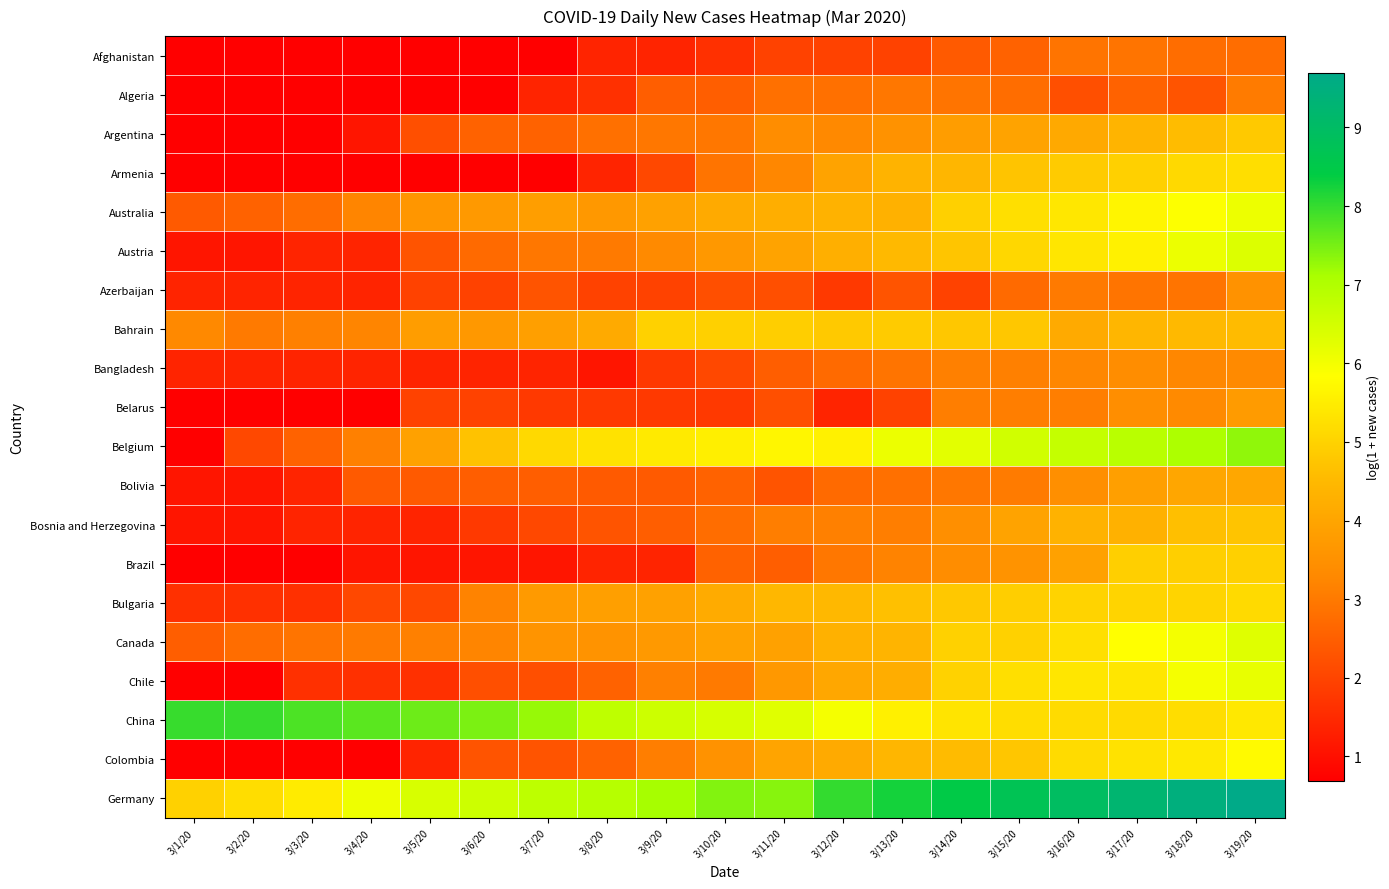

Reading right to left, extract all data points from this chart.

Afghanistan: 3/19/20=2.8	3/18/20=2.8	3/17/20=2.9	3/16/20=2.9	3/15/20=2.6	3/14/20=2.4	3/13/20=1.9	3/12/20=1.9	3/11/20=1.9	3/10/20=1.6	3/9/20=1.4	3/8/20=1.4	3/7/20=0.7	3/6/20=0.7	3/5/20=0.7	3/4/20=0.7	3/3/20=0.7	3/2/20=0.7	3/1/20=0.7
Algeria: 3/19/20=3.0	3/18/20=2.3	3/17/20=2.6	3/16/20=2.2	3/15/20=2.8	3/14/20=2.9	3/13/20=2.9	3/12/20=2.8	3/11/20=2.8	3/10/20=2.5	3/9/20=2.5	3/8/20=1.6	3/7/20=1.4	3/6/20=0.7	3/5/20=0.7	3/4/20=0.7	3/3/20=0.7	3/2/20=0.7	3/1/20=0.7
Argentina: 3/19/20=4.8	3/18/20=4.6	3/17/20=4.4	3/16/20=4.1	3/15/20=4.0	3/14/20=3.8	3/13/20=3.5	3/12/20=3.3	3/11/20=3.4	3/10/20=2.9	3/9/20=2.9	3/8/20=2.8	3/7/20=2.6	3/6/20=2.6	3/5/20=2.2	3/4/20=1.1	3/3/20=0.7	3/2/20=0.7	3/1/20=0.7
Armenia: 3/19/20=5.2	3/18/20=5.1	3/17/20=5.0	3/16/20=4.9	3/15/20=4.7	3/14/20=4.4	3/13/20=4.4	3/12/20=4.0	3/11/20=3.3	3/10/20=2.9	3/9/20=2.1	3/8/20=1.4	3/7/20=0.7	3/6/20=0.7	3/5/20=0.7	3/4/20=0.7	3/3/20=0.7	3/2/20=0.7	3/1/20=0.7
Australia: 3/19/20=6.1	3/18/20=5.8	3/17/20=5.7	3/16/20=5.4	3/15/20=5.2	3/14/20=4.9	3/13/20=4.3	3/12/20=4.3	3/11/20=4.2	3/10/20=4.1	3/9/20=3.9	3/8/20=3.7	3/7/20=3.8	3/6/20=3.7	3/5/20=3.6	3/4/20=3.2	3/3/20=2.8	3/2/20=2.6	3/1/20=2.4
Austria: 3/19/20=6.4	3/18/20=6.1	3/17/20=5.6	3/16/20=5.4	3/15/20=5.1	3/14/20=4.7	3/13/20=4.5	3/12/20=4.3	3/11/20=4.0	3/10/20=3.7	3/9/20=3.3	3/8/20=3.0	3/7/20=2.9	3/6/20=2.7	3/5/20=2.3	3/4/20=1.4	3/3/20=1.4	3/2/20=1.1	3/1/20=1.1
Azerbaijan: 3/19/20=3.5	3/18/20=2.9	3/17/20=2.9	3/16/20=3.0	3/15/20=2.7	3/14/20=1.9	3/13/20=2.3	3/12/20=1.8	3/11/20=2.2	3/10/20=2.2	3/9/20=1.9	3/8/20=1.9	3/7/20=2.3	3/6/20=1.9	3/5/20=1.9	3/4/20=1.4	3/3/20=1.4	3/2/20=1.4	3/1/20=1.4
Bahrain: 3/19/20=4.6	3/18/20=4.5	3/17/20=4.4	3/16/20=4.1	3/15/20=4.8	3/14/20=4.8	3/13/20=4.9	3/12/20=4.8	3/11/20=4.9	3/10/20=4.9	3/9/20=5.0	3/8/20=4.1	3/7/20=3.9	3/6/20=3.7	3/5/20=3.8	3/4/20=3.2	3/3/20=3.1	3/2/20=3.0	3/1/20=3.3
Bangladesh: 3/19/20=3.3	3/18/20=3.3	3/17/20=3.4	3/16/20=3.3	3/15/20=3.1	3/14/20=3.1	3/13/20=2.9	3/12/20=2.7	3/11/20=2.5	3/10/20=2.1	3/9/20=1.8	3/8/20=1.1	3/7/20=1.4	3/6/20=1.4	3/5/20=1.4	3/4/20=1.4	3/3/20=1.4	3/2/20=1.4	3/1/20=1.4
Belarus: 3/19/20=3.8	3/18/20=3.3	3/17/20=3.4	3/16/20=3.1	3/15/20=3.1	3/14/20=3.1	3/13/20=1.9	3/12/20=1.4	3/11/20=2.2	3/10/20=1.8	3/9/20=1.8	3/8/20=1.8	3/7/20=1.8	3/6/20=1.9	3/5/20=1.9	3/4/20=0.7	3/3/20=0.7	3/2/20=0.7	3/1/20=0.7
Belgium: 3/19/20=7.3	3/18/20=7.1	3/17/20=6.9	3/16/20=6.7	3/15/20=6.5	3/14/20=6.3	3/13/20=6.1	3/12/20=5.6	3/11/20=5.7	3/10/20=5.5	3/9/20=5.4	3/8/20=5.3	3/7/20=5.1	3/6/20=4.7	3/5/20=3.9	3/4/20=3.1	3/3/20=2.6	3/2/20=2.1	3/1/20=0.7
Bolivia: 3/19/20=4.1	3/18/20=4.0	3/17/20=3.9	3/16/20=3.5	3/15/20=3.0	3/14/20=2.9	3/13/20=2.8	3/12/20=2.7	3/11/20=2.3	3/10/20=2.6	3/9/20=2.4	3/8/20=2.4	3/7/20=2.5	3/6/20=2.5	3/5/20=2.4	3/4/20=2.4	3/3/20=1.4	3/2/20=1.1	3/1/20=1.1
Bosnia and Herzegovina: 3/19/20=4.7	3/18/20=4.6	3/17/20=4.3	3/16/20=4.3	3/15/20=4.0	3/14/20=3.5	3/13/20=3.1	3/12/20=3.1	3/11/20=3.1	3/10/20=2.8	3/9/20=2.5	3/8/20=2.3	3/7/20=2.1	3/6/20=1.8	3/5/20=1.4	3/4/20=1.4	3/3/20=1.4	3/2/20=1.1	3/1/20=1.1
Brazil: 3/19/20=5.0	3/18/20=4.9	3/17/20=4.9	3/16/20=3.9	3/15/20=3.6	3/14/20=3.4	3/13/20=3.2	3/12/20=2.9	3/11/20=2.5	3/10/20=2.6	3/9/20=1.4	3/8/20=1.4	3/7/20=1.1	3/6/20=1.1	3/5/20=1.1	3/4/20=1.1	3/3/20=0.7	3/2/20=0.7	3/1/20=0.7
Bulgaria: 3/19/20=5.1	3/18/20=5.0	3/17/20=5.0	3/16/20=5.0	3/15/20=4.9	3/14/20=4.8	3/13/20=4.7	3/12/20=4.5	3/11/20=4.5	3/10/20=4.2	3/9/20=3.9	3/8/20=3.9	3/7/20=3.7	3/6/20=3.2	3/5/20=2.1	3/4/20=2.1	3/3/20=1.6	3/2/20=1.6	3/1/20=1.6
Canada: 3/19/20=6.3	3/18/20=6.0	3/17/20=5.8	3/16/20=5.2	3/15/20=5.0	3/14/20=5.0	3/13/20=4.4	3/12/20=4.3	3/11/20=3.9	3/10/20=3.9	3/9/20=3.7	3/8/20=3.6	3/7/20=3.6	3/6/20=3.2	3/5/20=3.1	3/4/20=3.0	3/3/20=2.9	3/2/20=2.8	3/1/20=2.5
Chile: 3/19/20=6.2	3/18/20=6.0	3/17/20=5.4	3/16/20=5.4	3/15/20=5.2	3/14/20=5.0	3/13/20=4.2	3/12/20=4.1	3/11/20=3.7	3/10/20=3.0	3/9/20=3.1	3/8/20=2.6	3/7/20=2.2	3/6/20=2.2	3/5/20=1.6	3/4/20=1.6	3/3/20=1.6	3/2/20=0.7	3/1/20=0.7
China: 3/19/20=5.4	3/18/20=5.2	3/17/20=5.1	3/16/20=5.2	3/15/20=5.2	3/14/20=5.3	3/13/20=5.5	3/12/20=6.0	3/11/20=6.3	3/10/20=6.4	3/9/20=6.6	3/8/20=6.8	3/7/20=7.3	3/6/20=7.5	3/5/20=7.6	3/4/20=7.7	3/3/20=7.8	3/2/20=8.0	3/1/20=8.0
Colombia: 3/19/20=5.7	3/18/20=5.4	3/17/20=5.3	3/16/20=5.2	3/15/20=4.8	3/14/20=4.5	3/13/20=4.4	3/12/20=4.1	3/11/20=4.0	3/10/20=3.5	3/9/20=3.1	3/8/20=2.6	3/7/20=2.3	3/6/20=2.3	3/5/20=1.4	3/4/20=0.7	3/3/20=0.7	3/2/20=0.7	3/1/20=0.7
Germany: 3/19/20=9.7	3/18/20=9.5	3/17/20=9.3	3/16/20=9.0	3/15/20=8.7	3/14/20=8.5	3/13/20=8.2	3/12/20=8.0	3/11/20=7.4	3/10/20=7.4	3/9/20=7.1	3/8/20=6.9	3/7/20=6.8	3/6/20=6.6	3/5/20=6.4	3/4/20=6.1	3/3/20=5.5	3/2/20=5.2	3/1/20=5.0